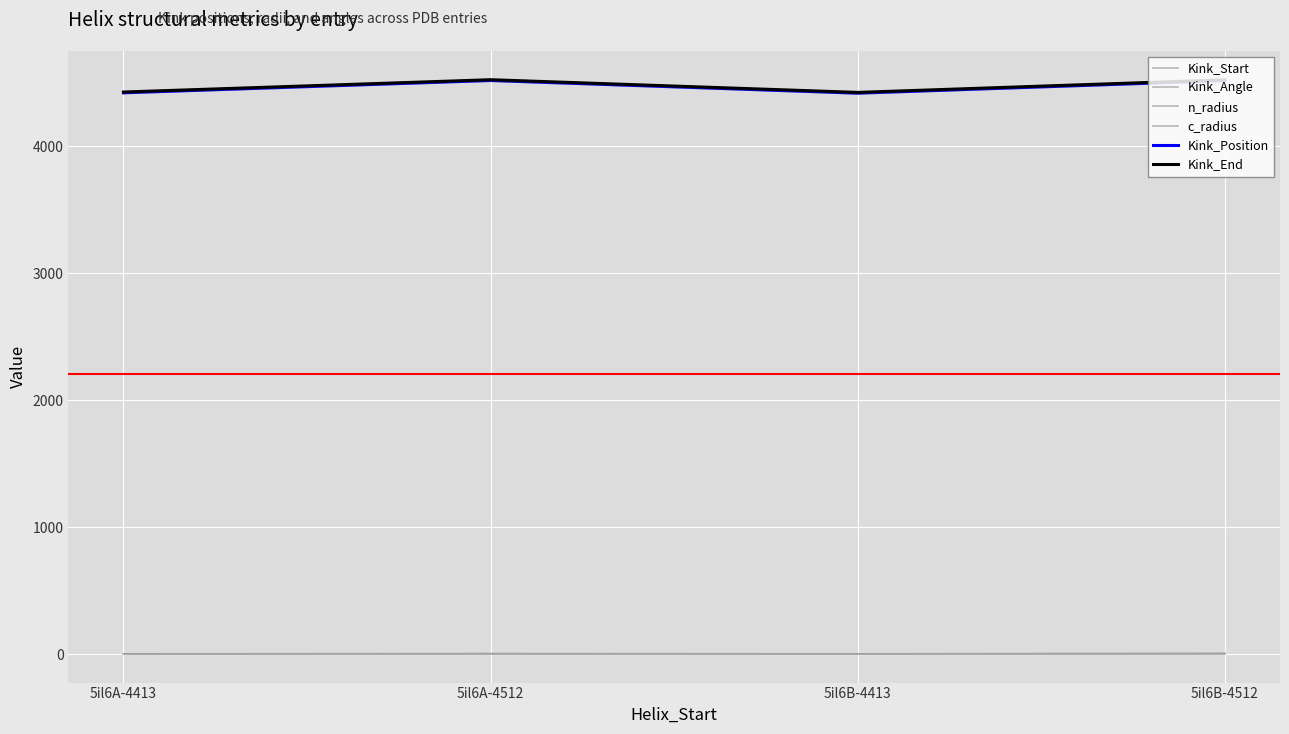

Count the number of data series in this chart.

6